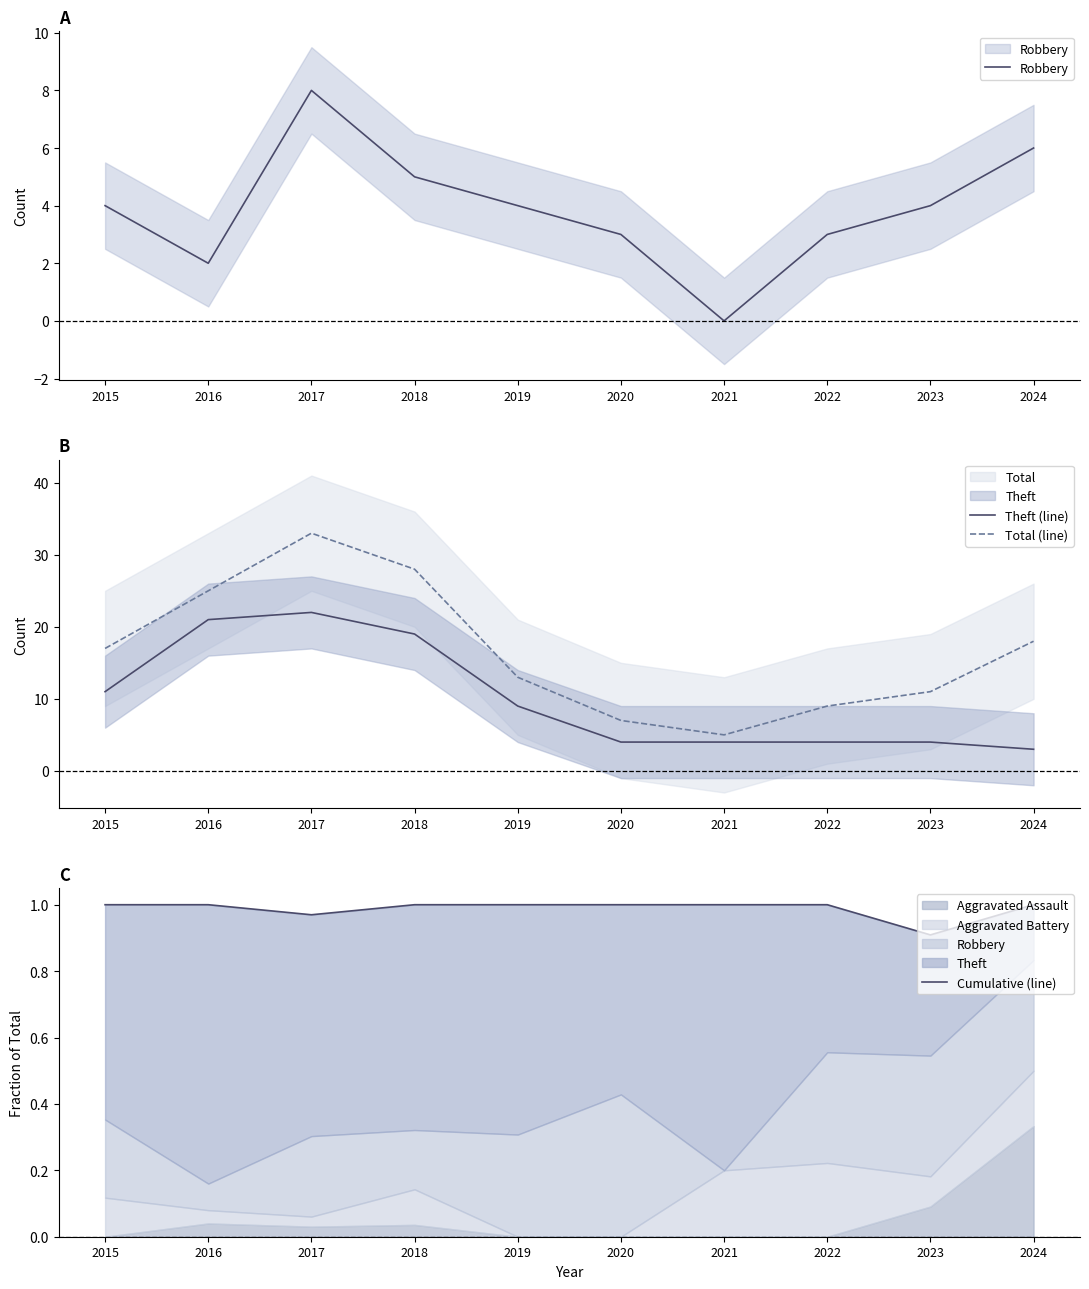

True or false: Theft (line) and Total (line) cross at least once.

False